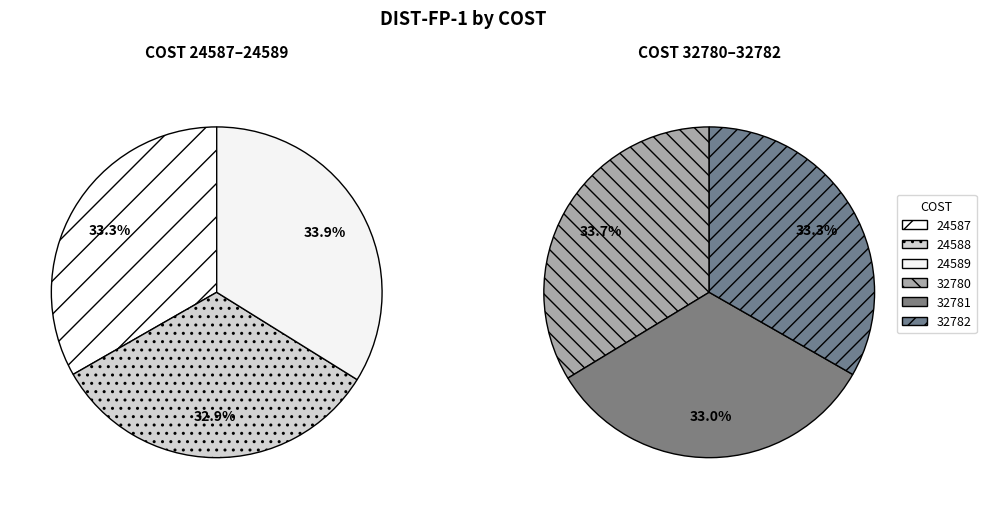

Approximately how many times larger is the value at 24587 compared to 32781?

1.0